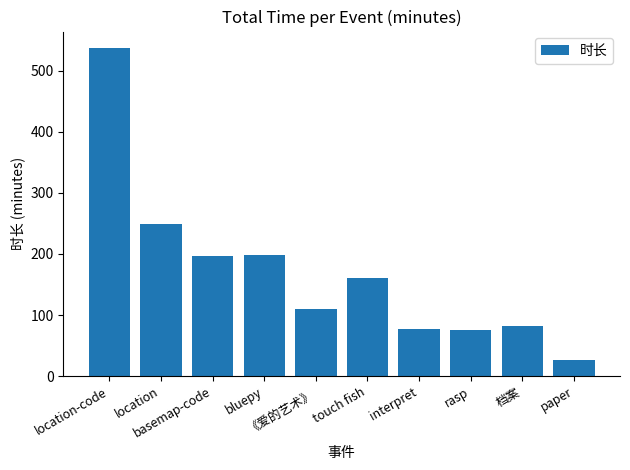

What is the difference between the maximum and minimum values?

510